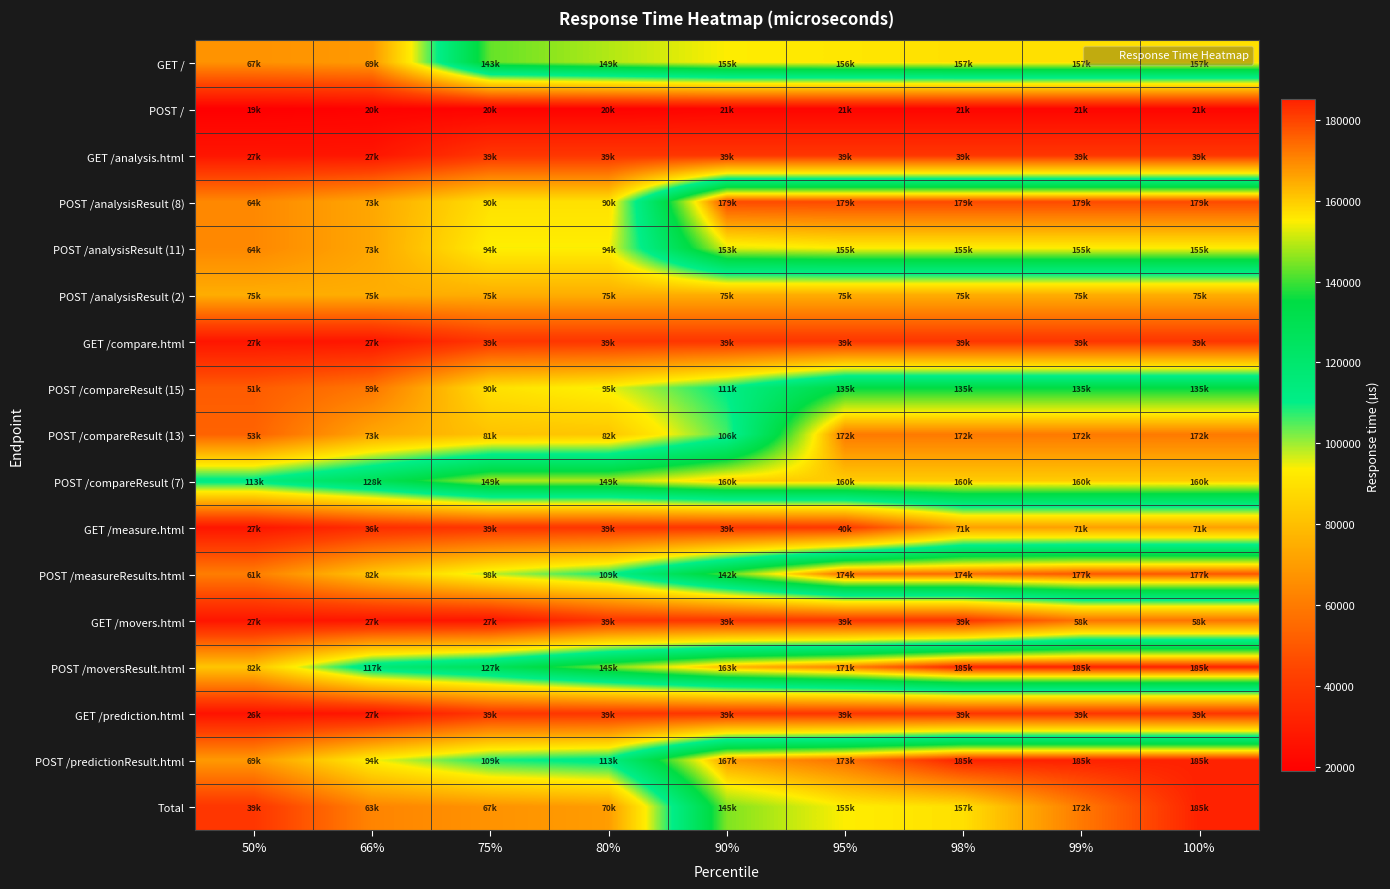

Which series has the widest spread of values?

Total